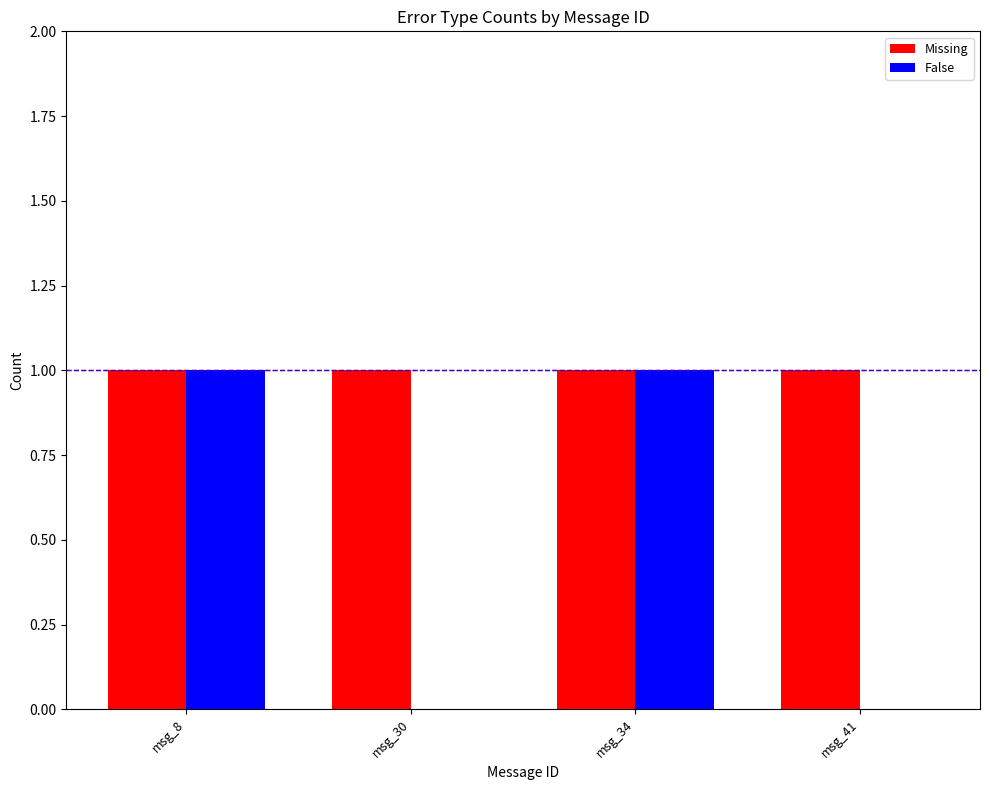

The False series shows 1 at msg_34. True or false?

True